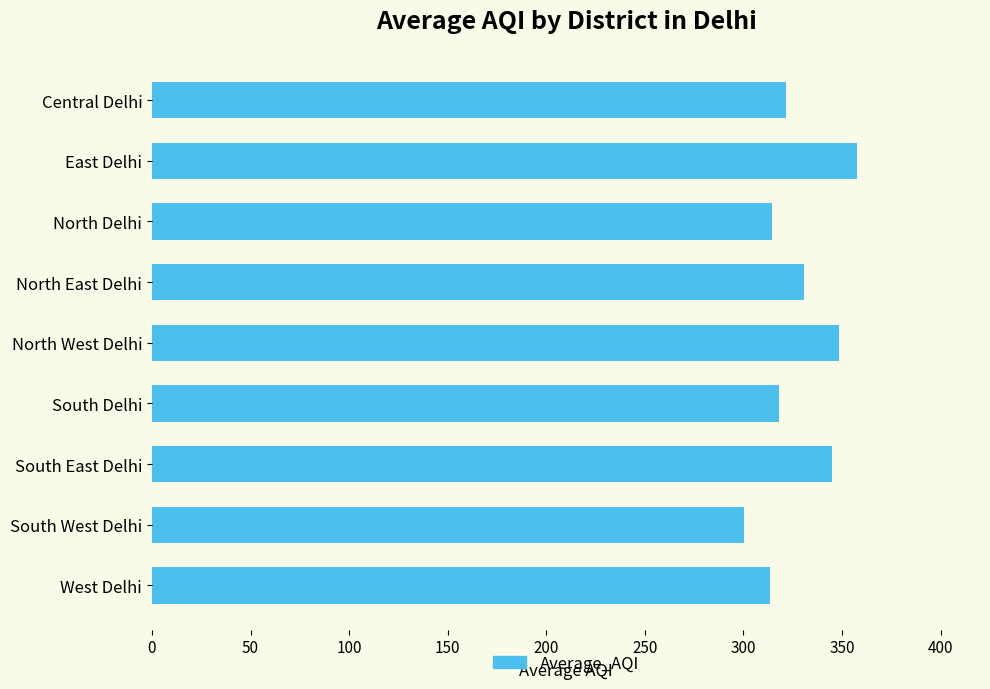

Which has a higher value, South Delhi or East Delhi?

East Delhi